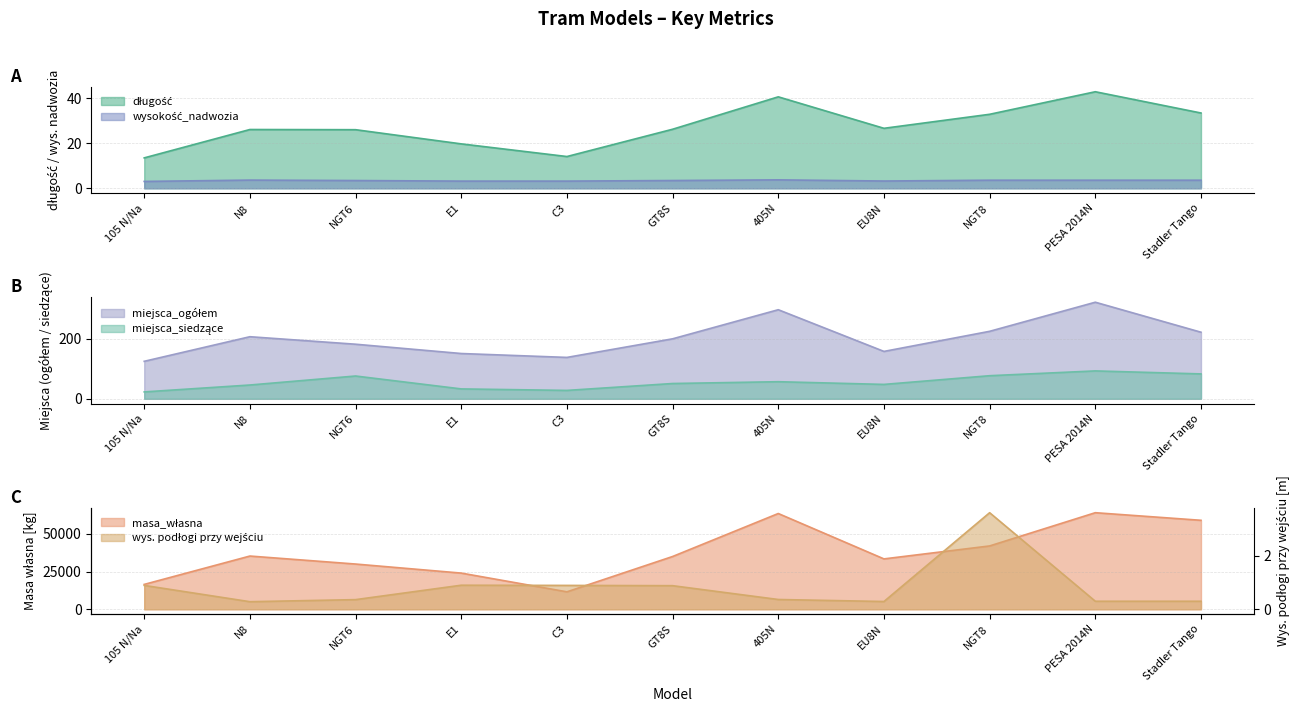

How many values in the miejsca_siedzące series exceed 51?

5